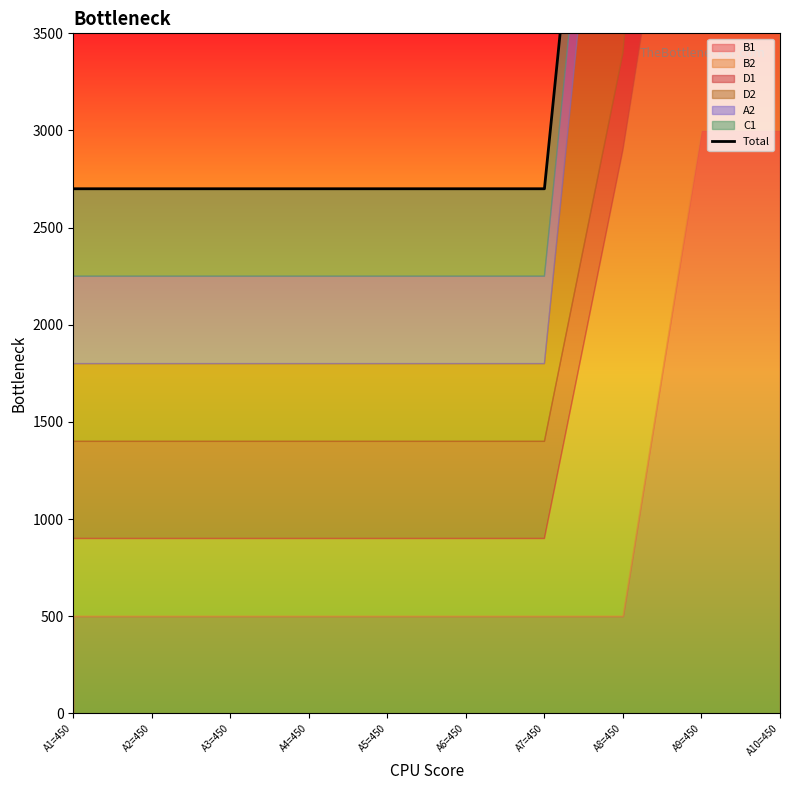

List the labels in order of value, largest first.

A9=450, A10=450, A8=450, A1=450, A2=450, A3=450, A4=450, A5=450, A6=450, A7=450